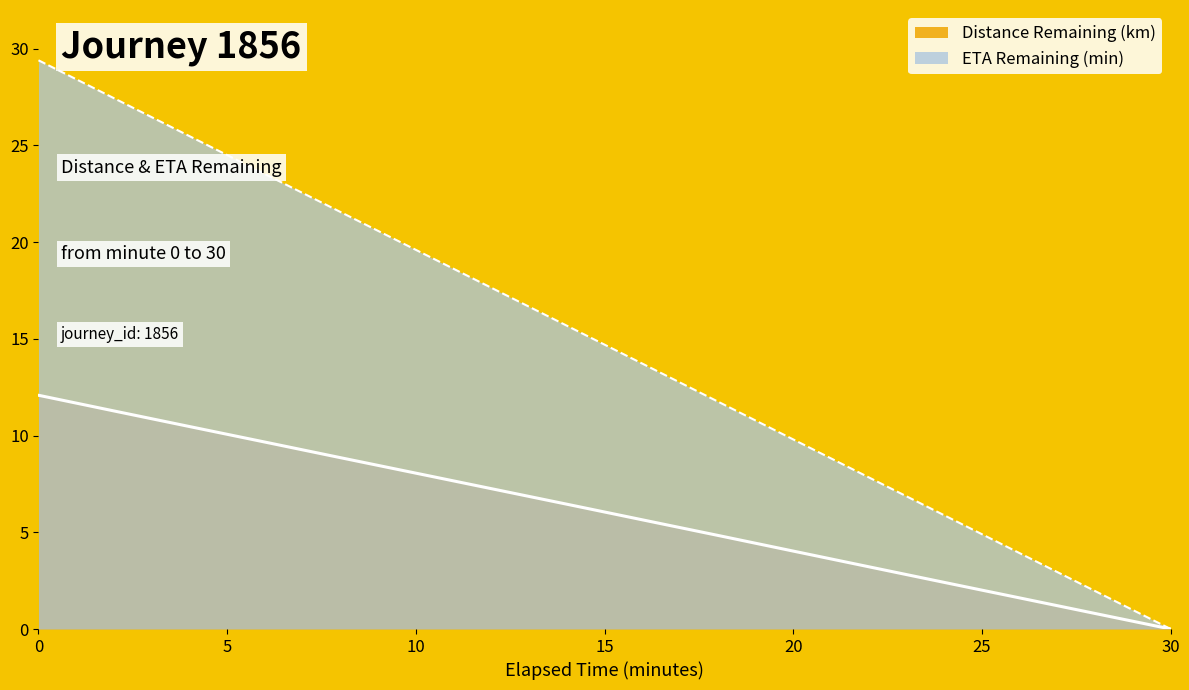

Which series has the widest spread of values?

ETA Remaining (min)